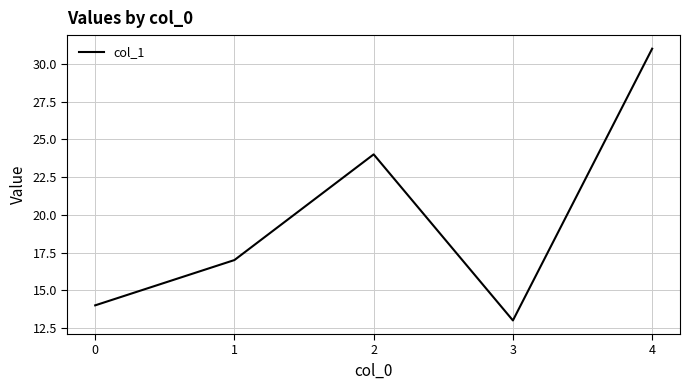

List the labels in order of value, largest first.

4, 2, 1, 0, 3